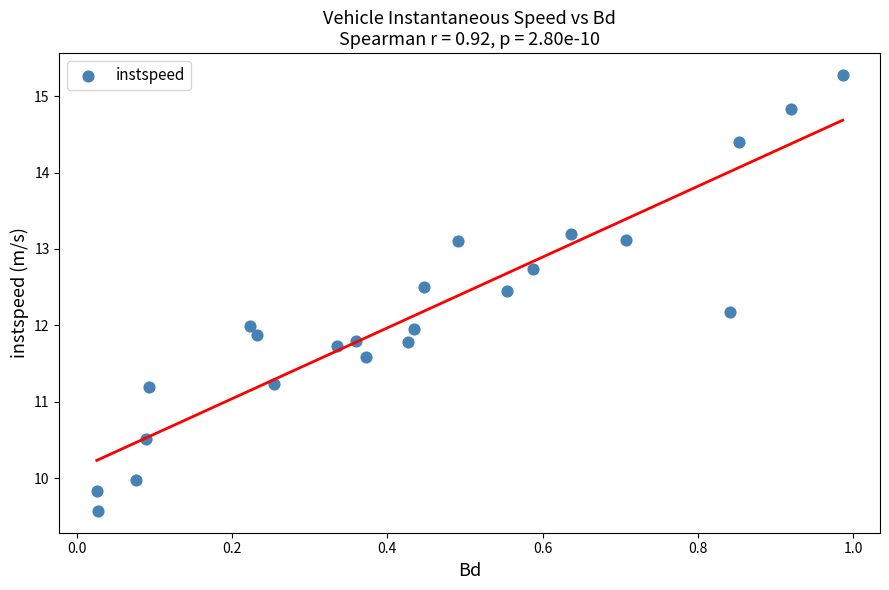

What is the range of Y values (max minus min)?

5.7